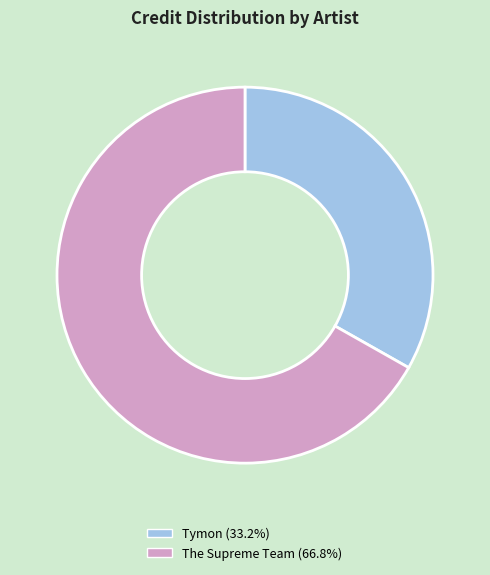

What is the ratio of the value at Tymon to the value at The Supreme Team?

0.5